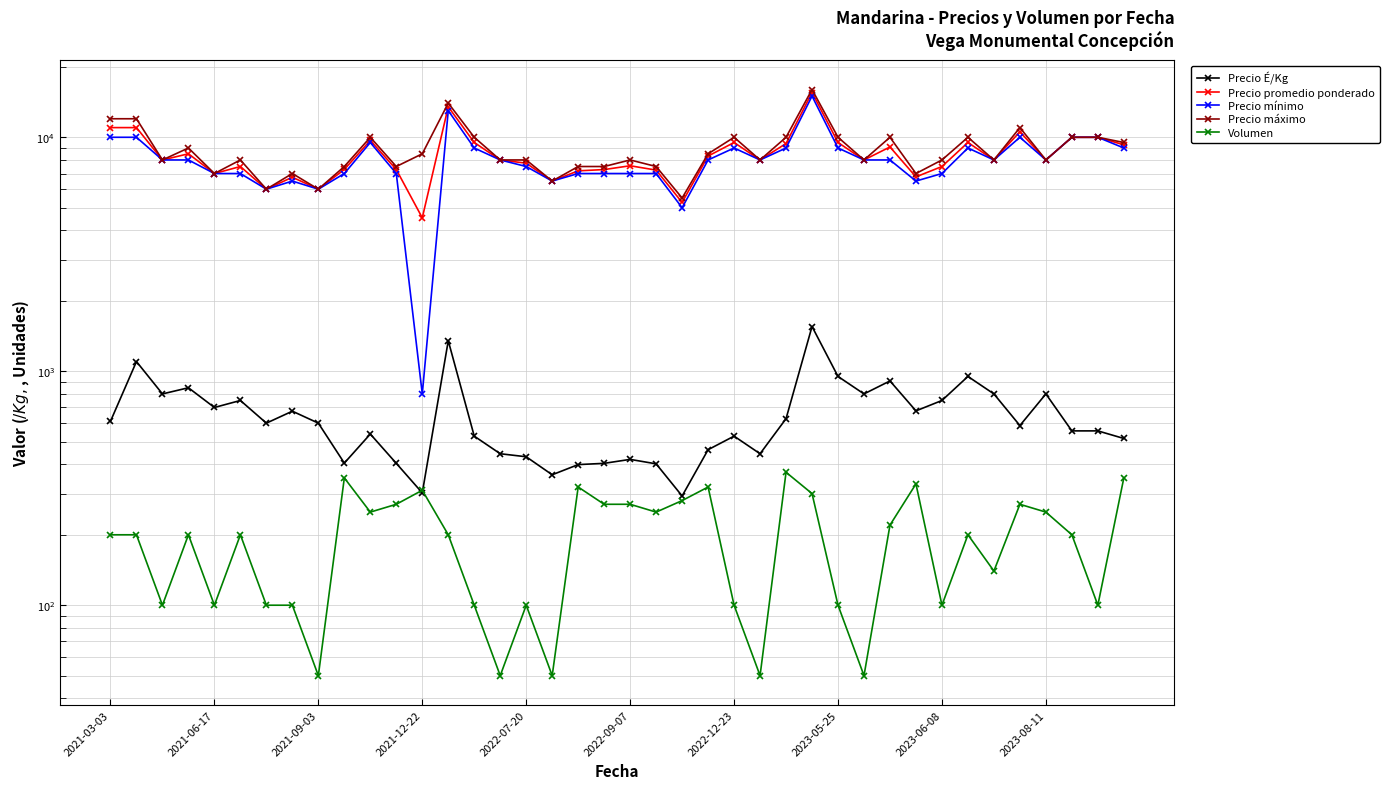

Which series changed the most between 22 and 26?

Precio máximo